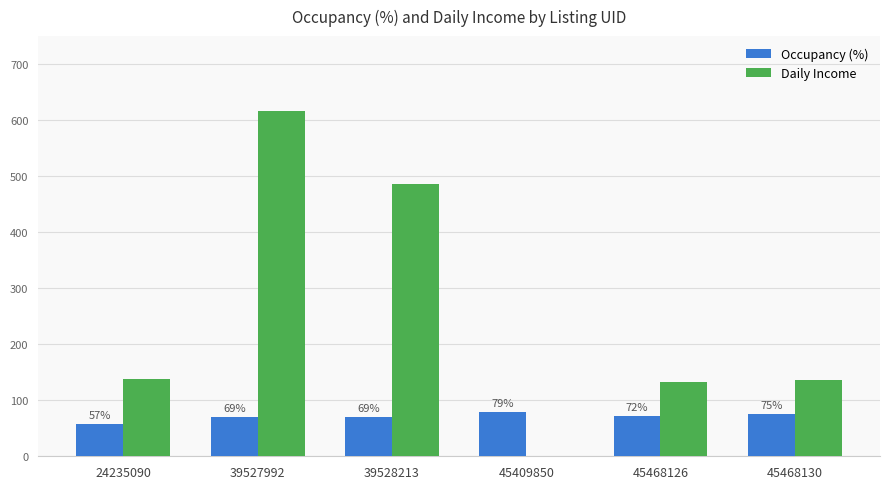

Which series has the widest spread of values?

Daily Income